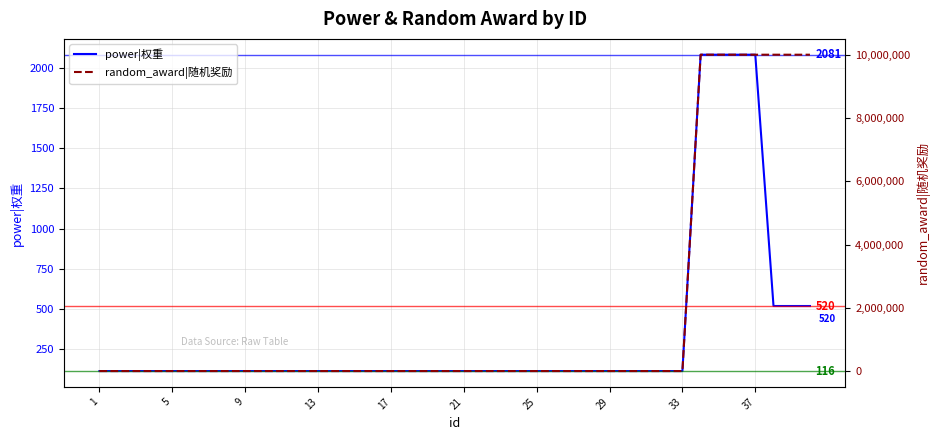

How many data points in power|权重 are above 116?

7